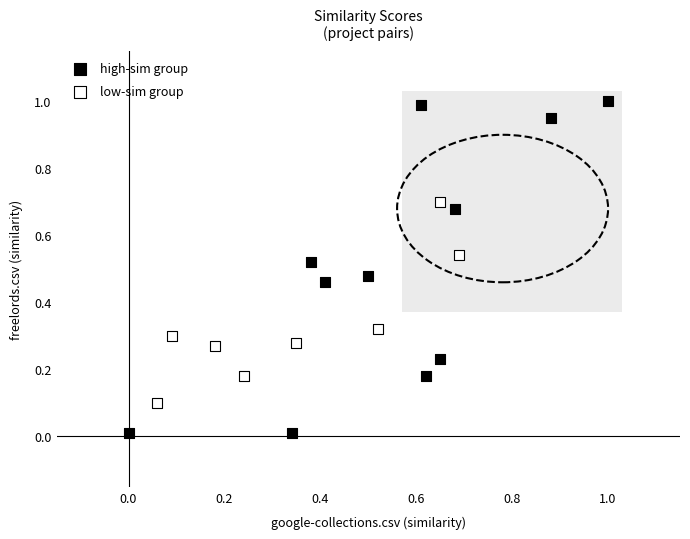

Which series contains the highest Y value?

high-sim group